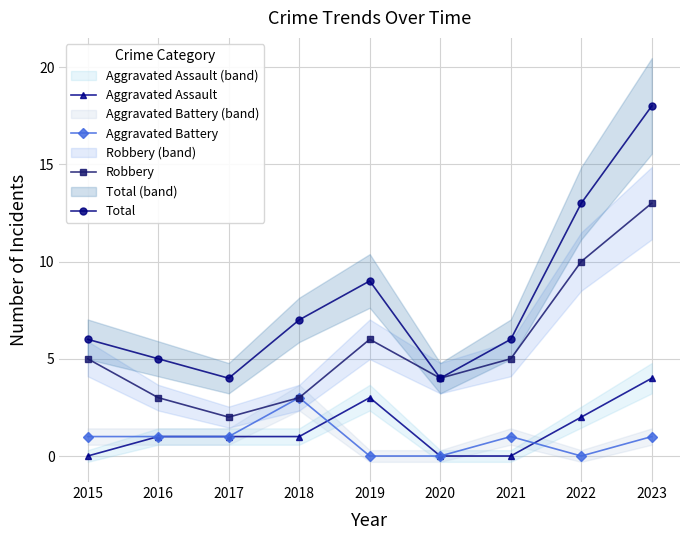

Rank the categories by Total value from lowest to highest.

2017, 2020, 2016, 2015, 2021, 2018, 2019, 2022, 2023